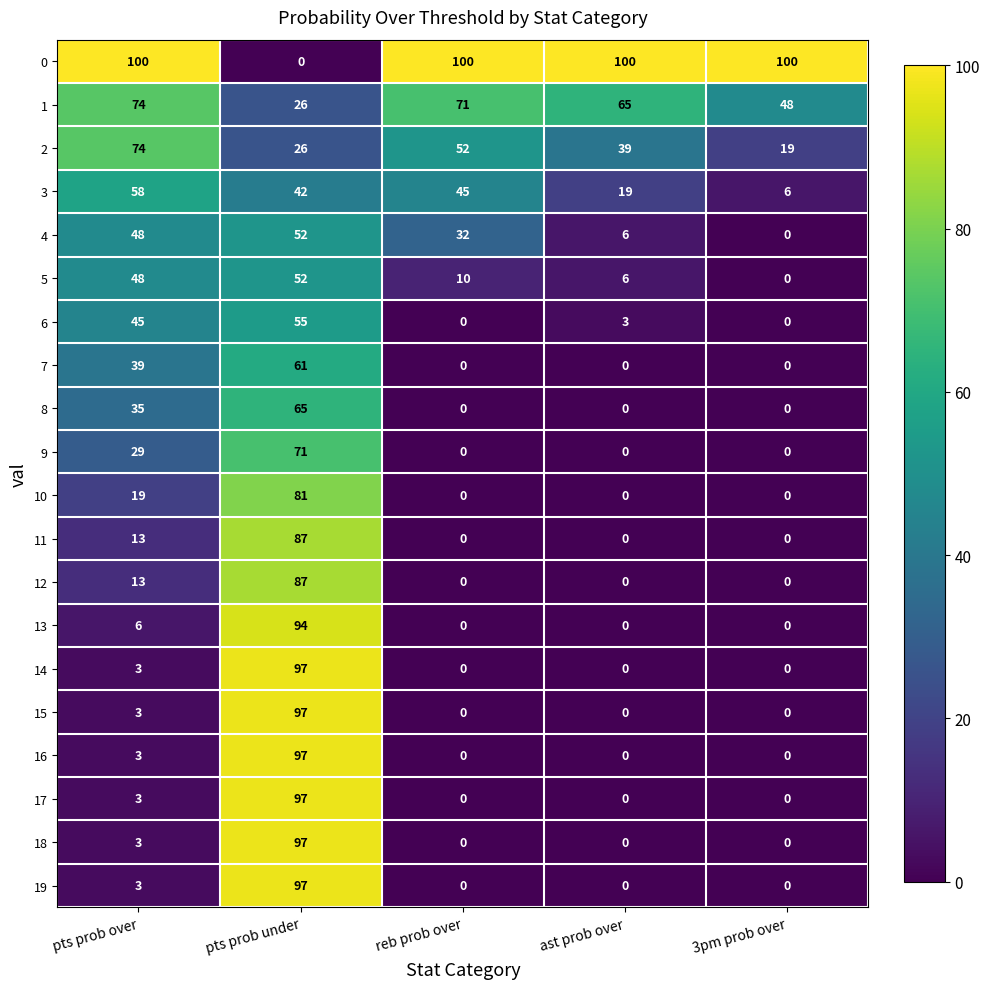

At which label is 6 closest to 27?

pts prob over